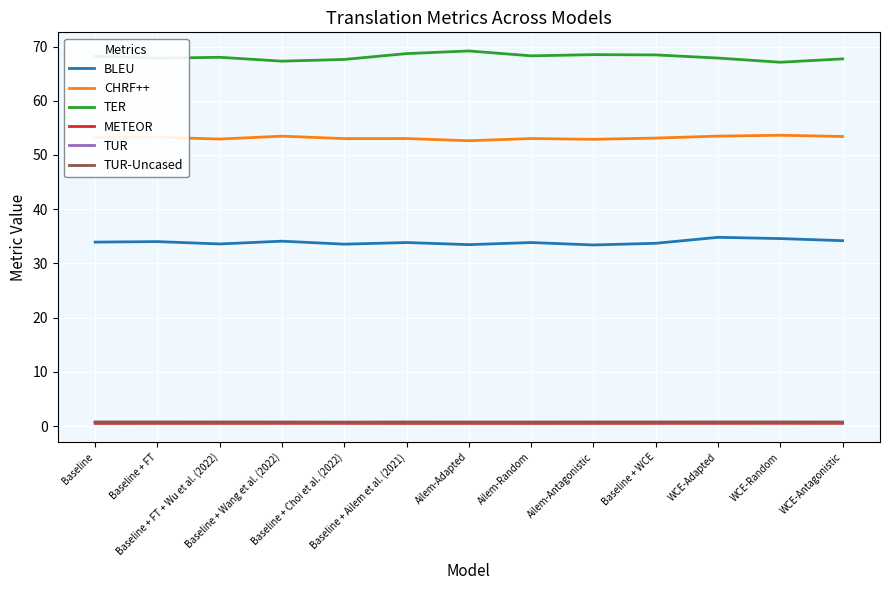

What is the lowest value of the CHRF++ series?

52.6